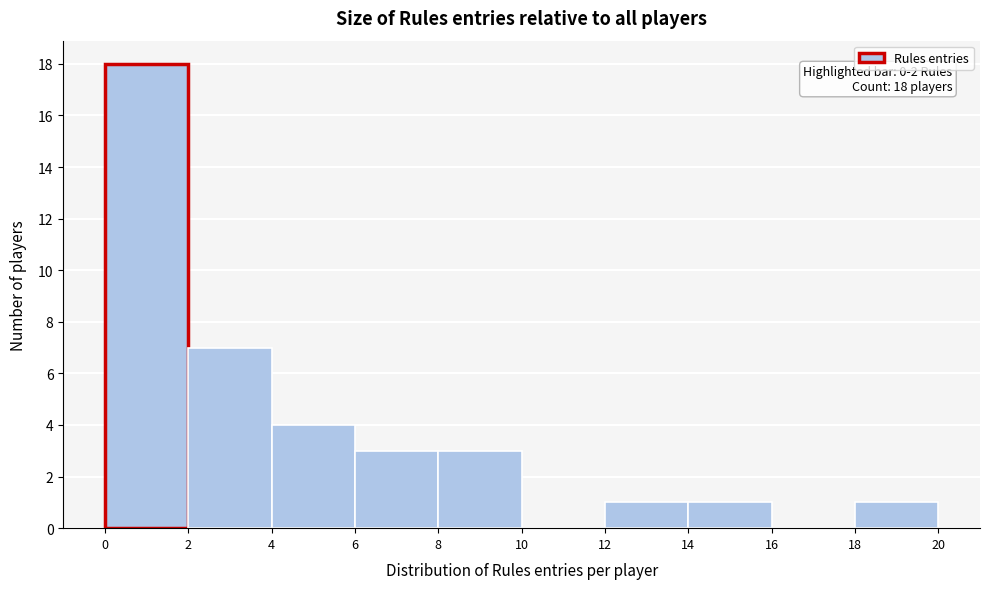

Which range on the x-axis has the tallest bar?

0 to 2